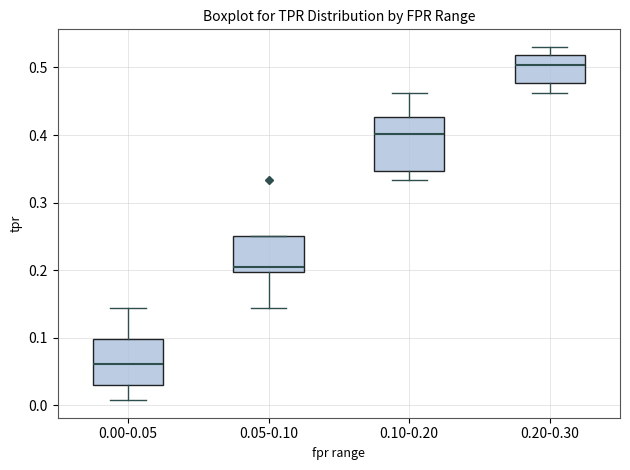

Reading left to right, read every box against the y-axis: the position of its median line, the range the box covers, and the ends of its whiskers. The values are not printed on the chart, so give them approximately, as read against the axis.

0.00-0.05: median 0.06, box 0.03 to 0.10, whiskers 0.01 to 0.14
0.05-0.10: median 0.20 (just above the box's lower edge), box 0.20 to 0.25, whiskers 0.14 to 0.25
0.10-0.20: median 0.40, box 0.35 to 0.43, whiskers 0.33 to 0.46
0.20-0.30: median 0.50, box 0.48 to 0.52, whiskers 0.46 to 0.53